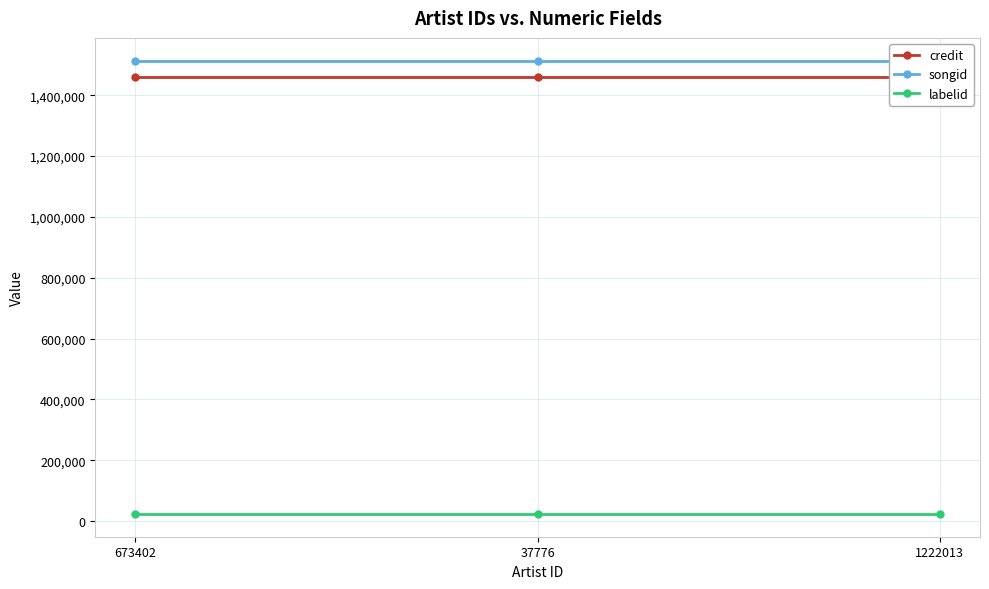

What is the sum of the credit values at 673402 and 1222013?

2919176